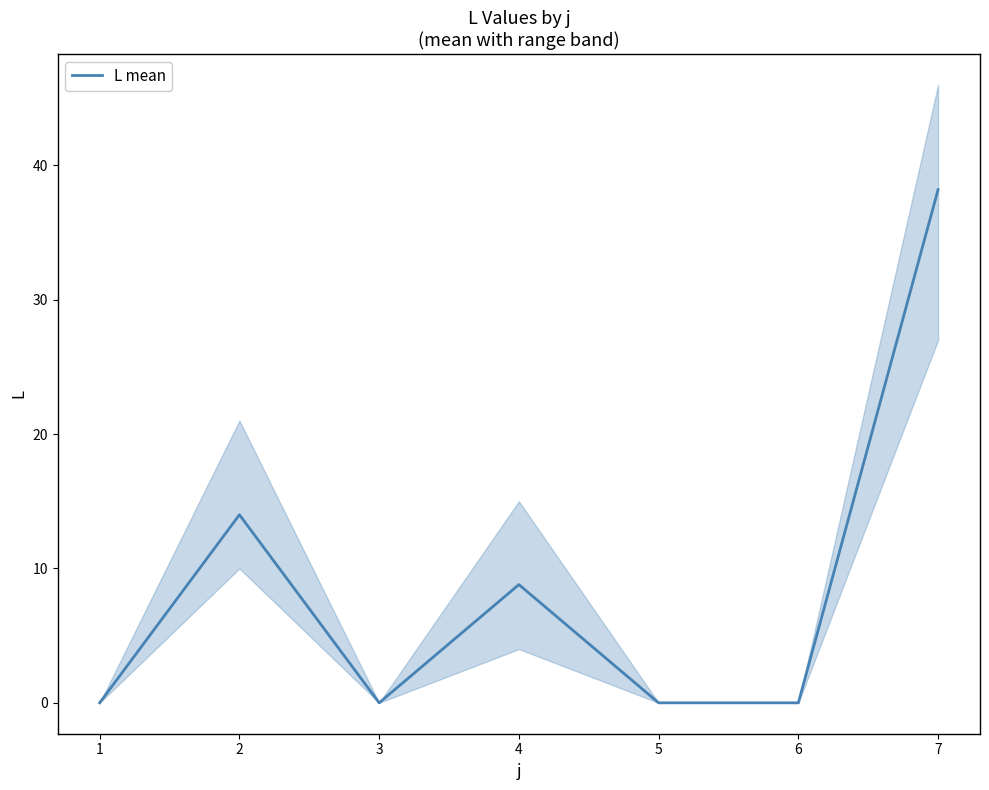

List the labels in order of value, largest first.

7, 2, 4, 1, 3, 5, 6